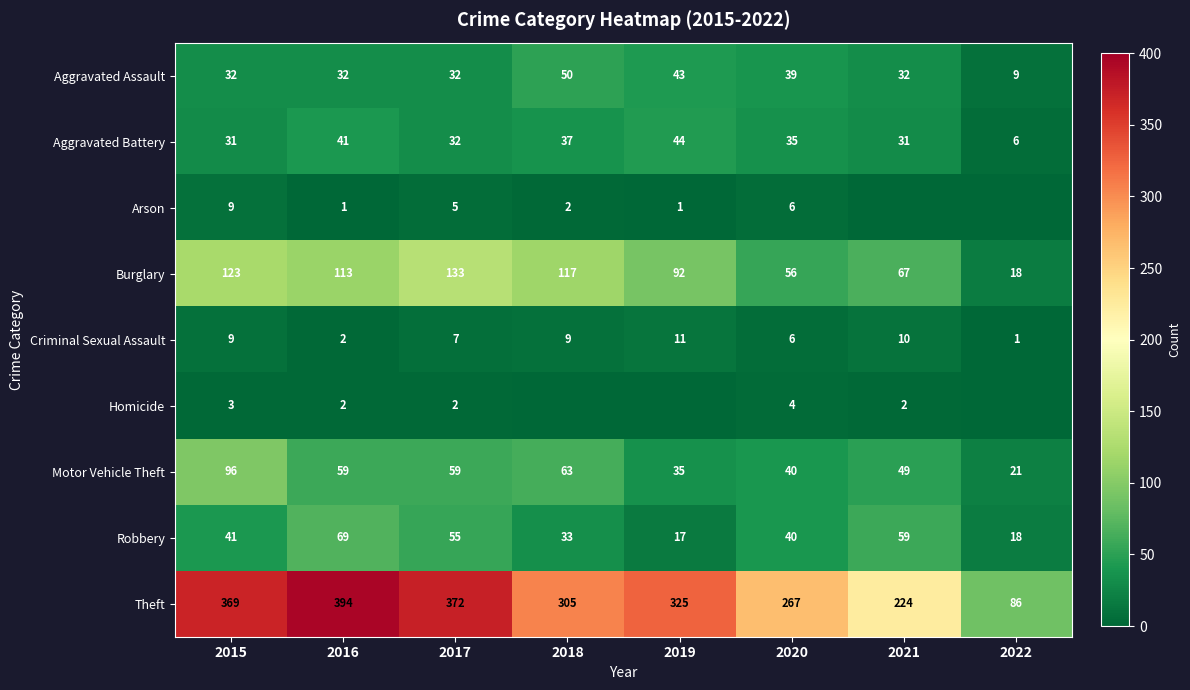

What is the maximum value shown in the chart?

394